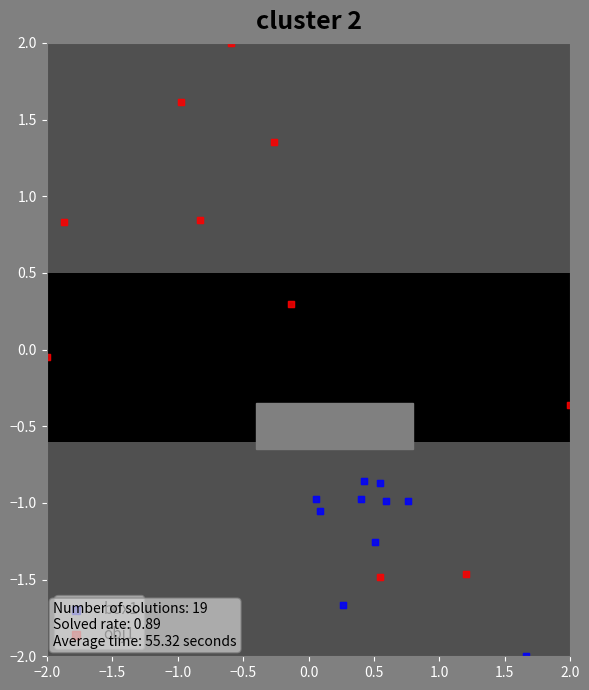

What are all the series names shown in the legend?

box1, obj1